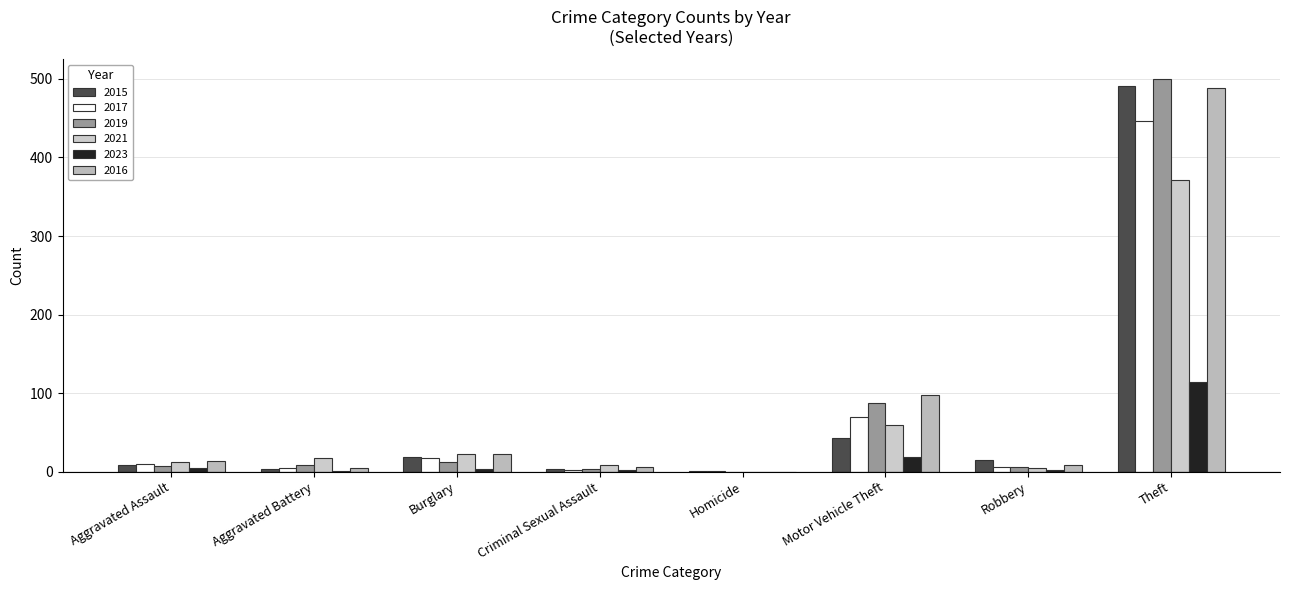

Count the number of data series in this chart.

6